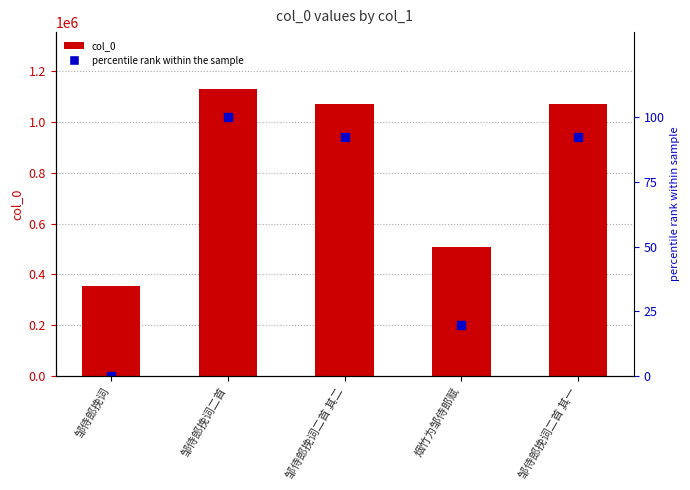

True or false: percentile rank has a value of 34.4 at 邹侍郎挽词二首 其二.

False